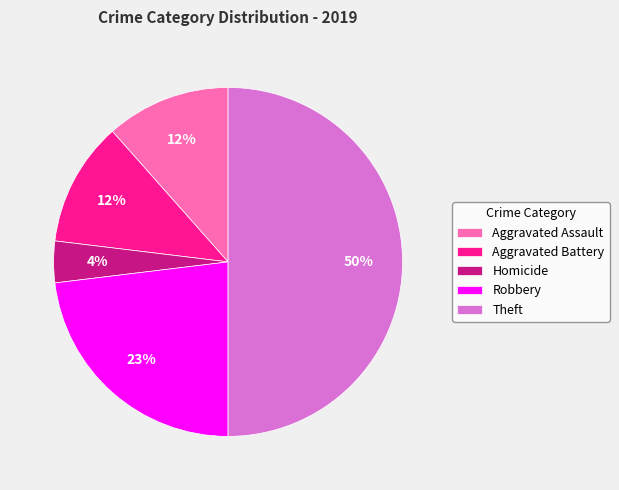

To the nearest percent, what percentage of the pie is Aggravated Battery?

12%